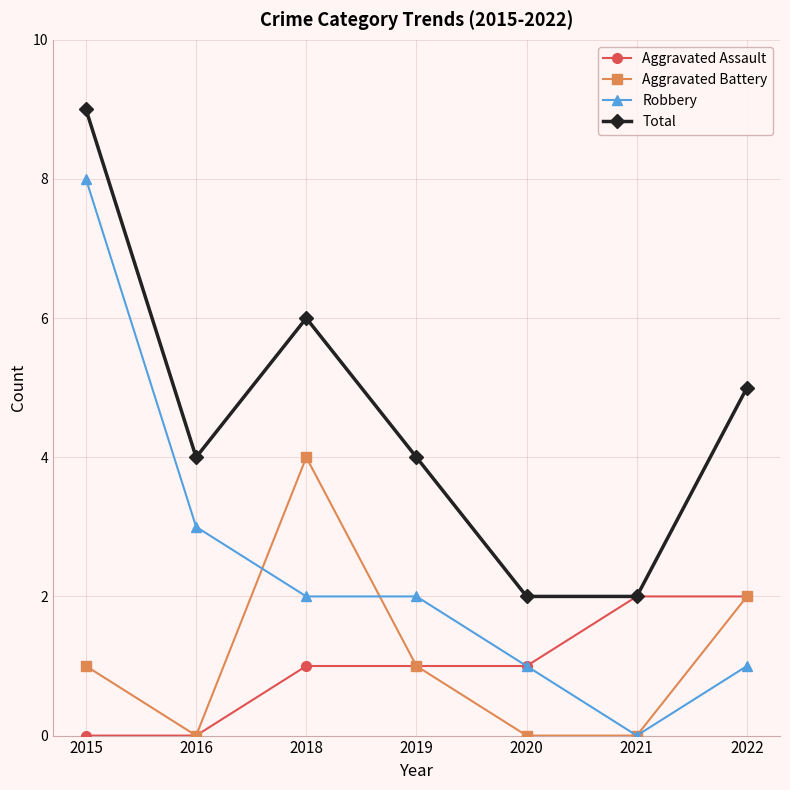

Rank the series by their maximum value, from lowest to highest.

Aggravated Assault, Aggravated Battery, Robbery, Total